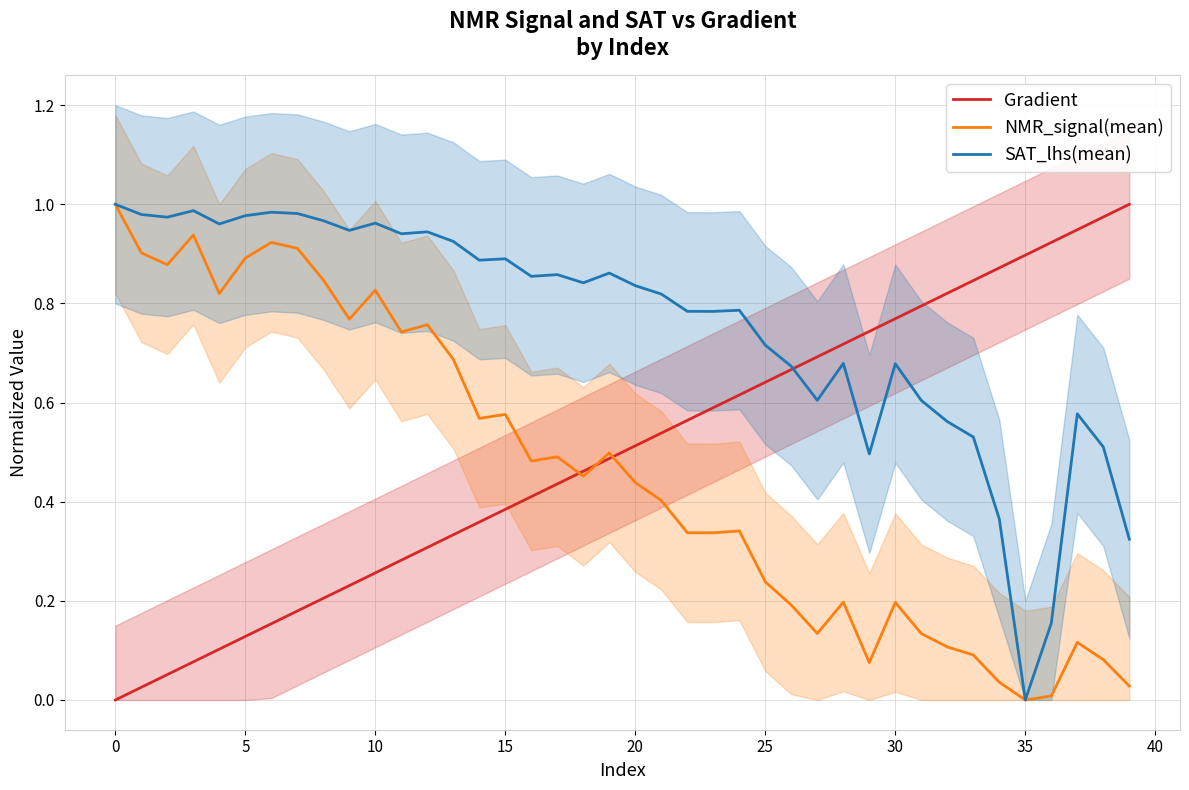

What is the average value of the Gradient series?

0.5